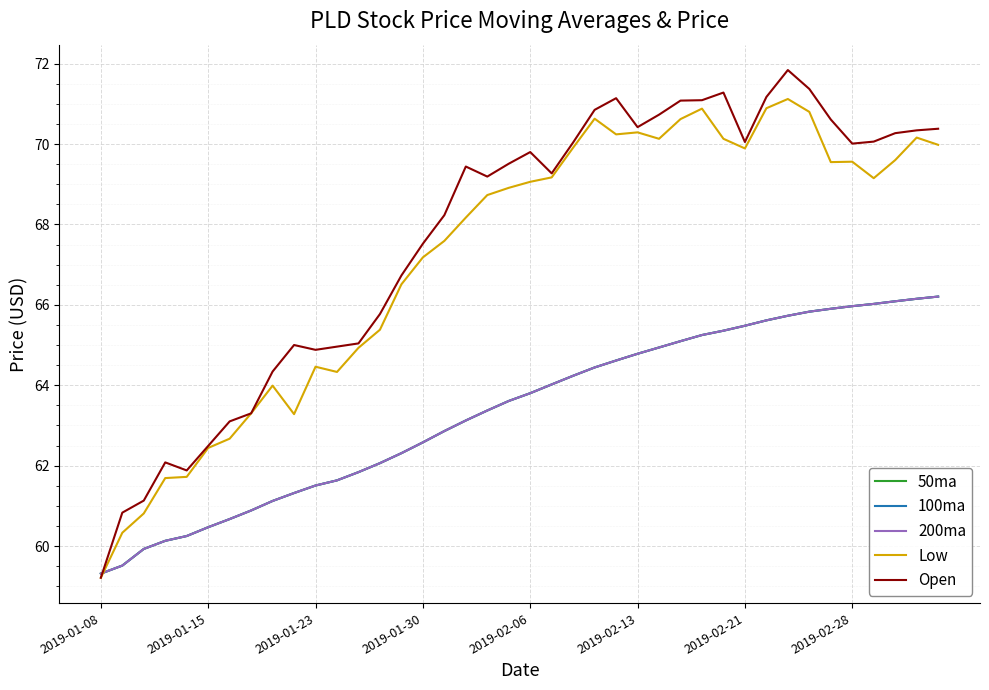

What is the highest value of the Open series?

71.8